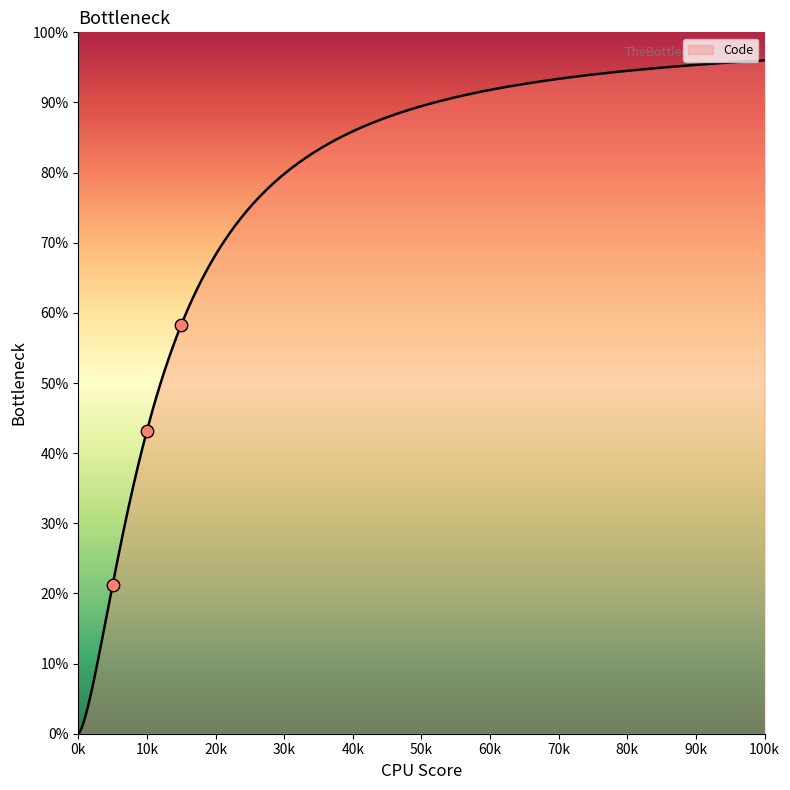

What is the ratio of the value at 1 to the value at 1?

2.0